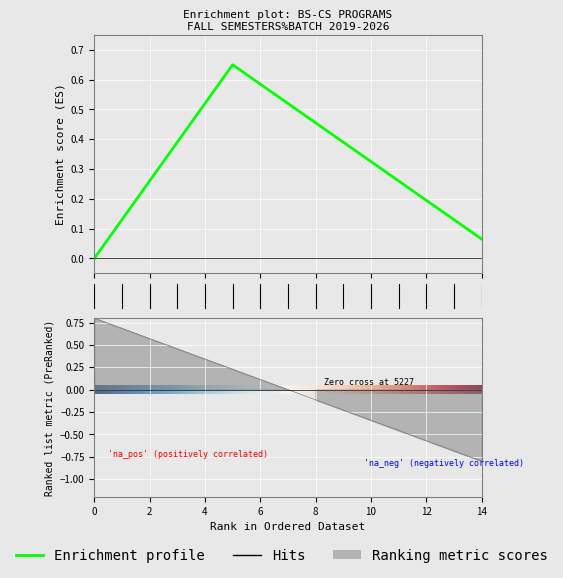

What is the difference between the maximum and minimum values?

1.6